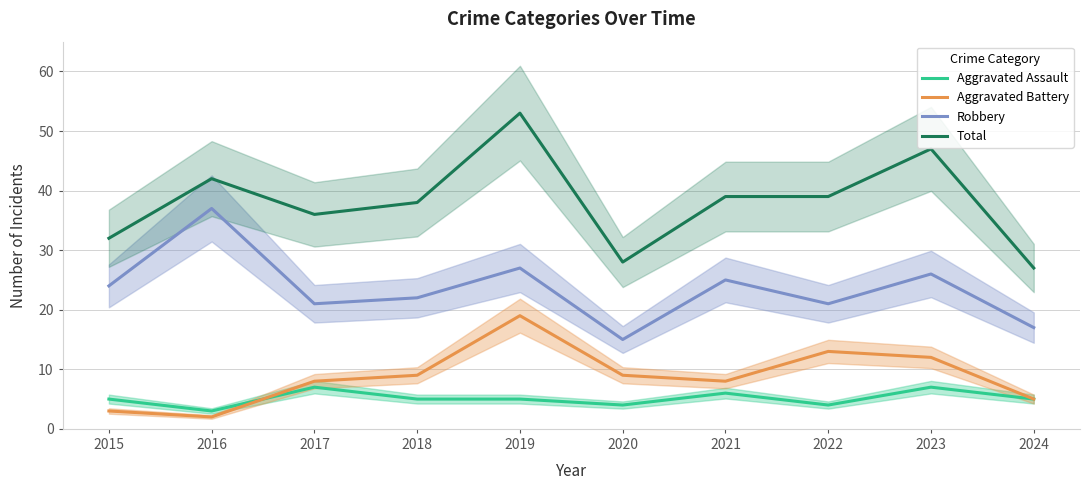

Which category has the highest value in the Total series?

2019